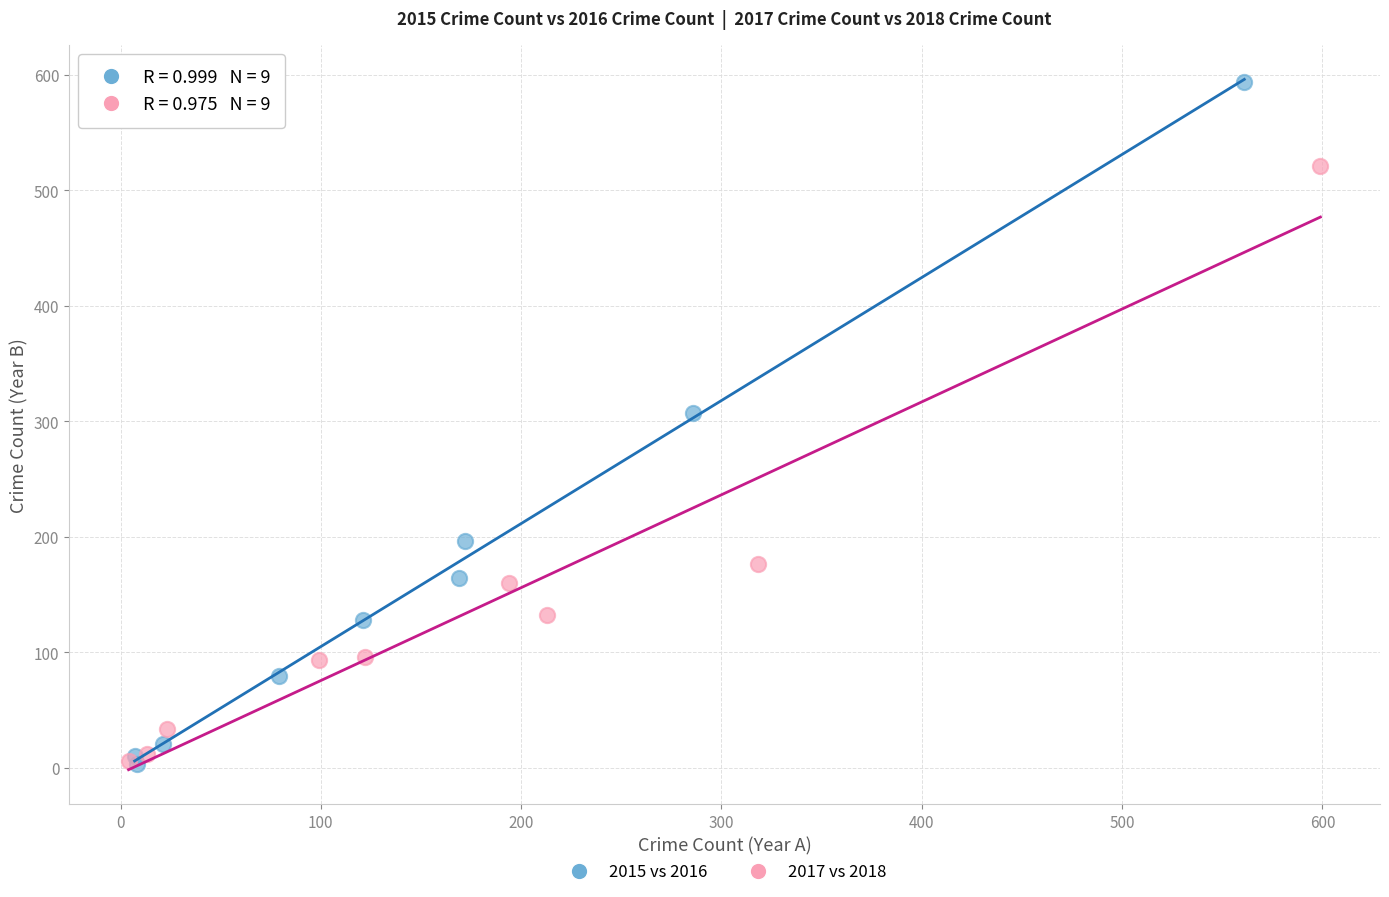

Which series reaches the maximum Y coordinate?

2015 vs 2016